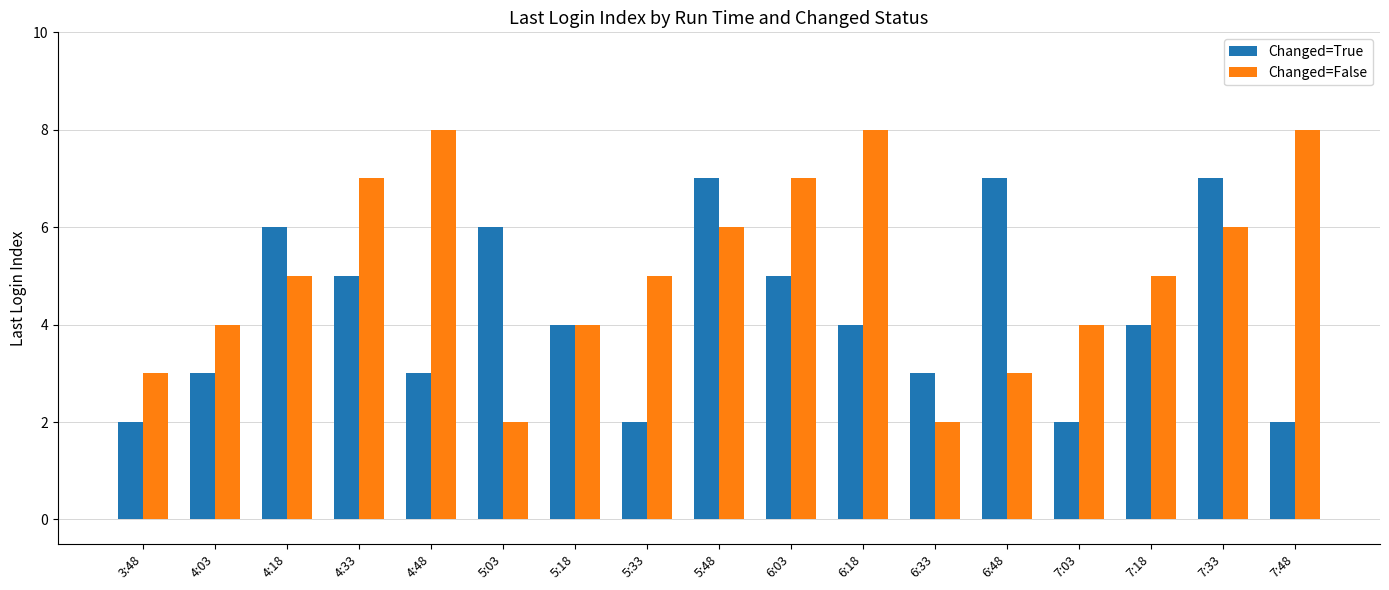

What are all the series names shown in the legend?

Changed=True, Changed=False